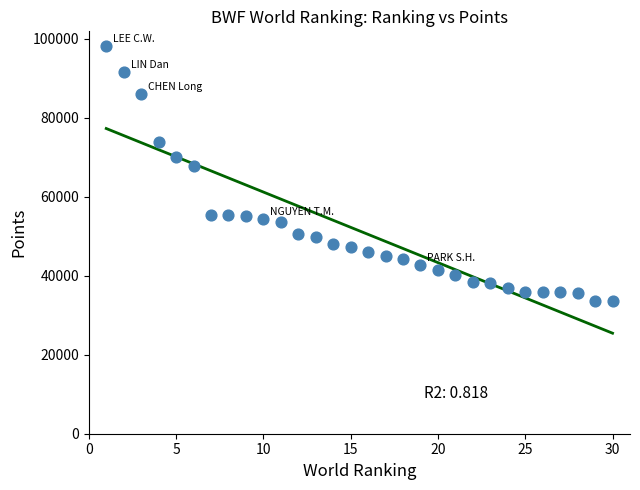

What Y value in the scatter plot is closest to 65940?

67840.1